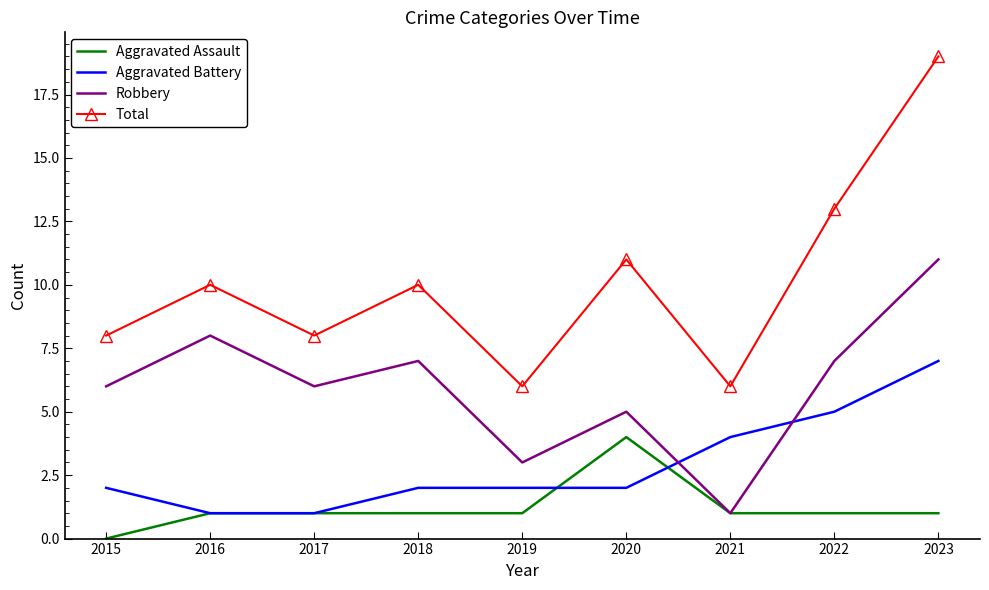

True or false: Robbery and Total intersect in this chart.

False